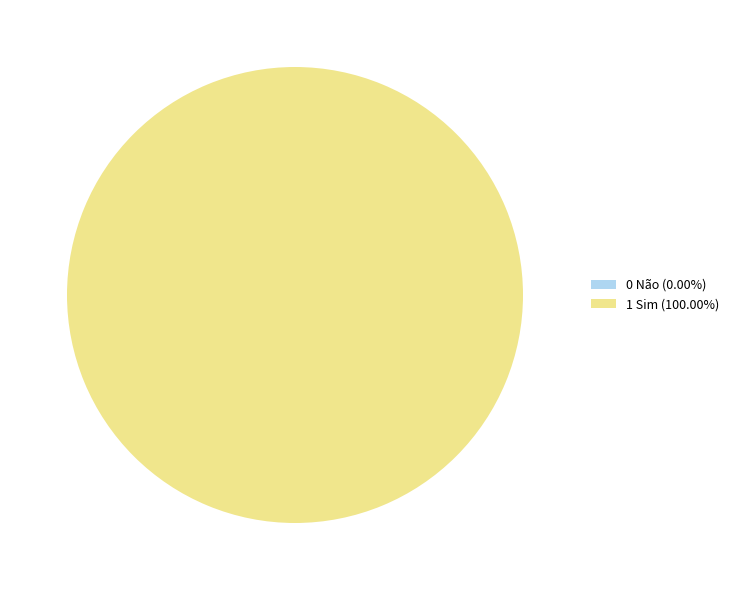

What percentage do 0 Não and 1 Sim together represent?

100.0%